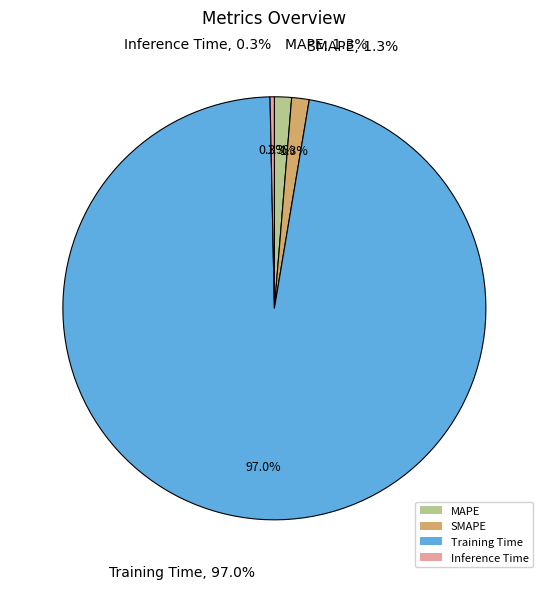

To the nearest percent, what is the combined percentage of Training Time and Inference Time?

97%